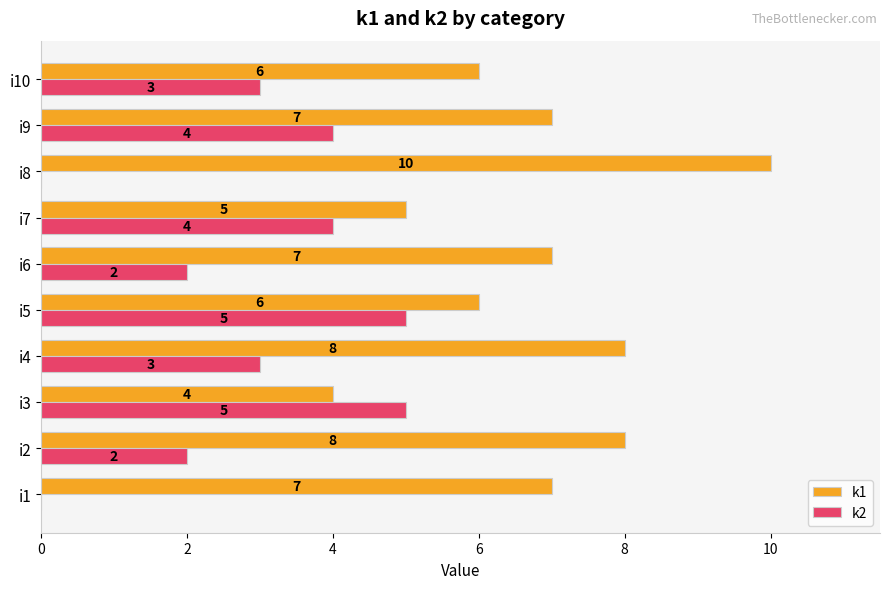

How many k2 values are between 2 and 4?

6